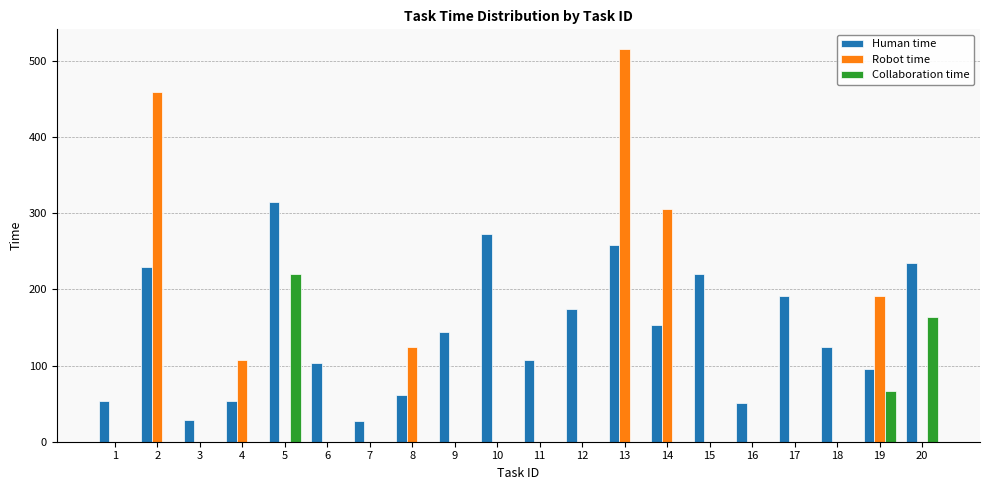

Which series changed the most between 7 and 18?

Human time